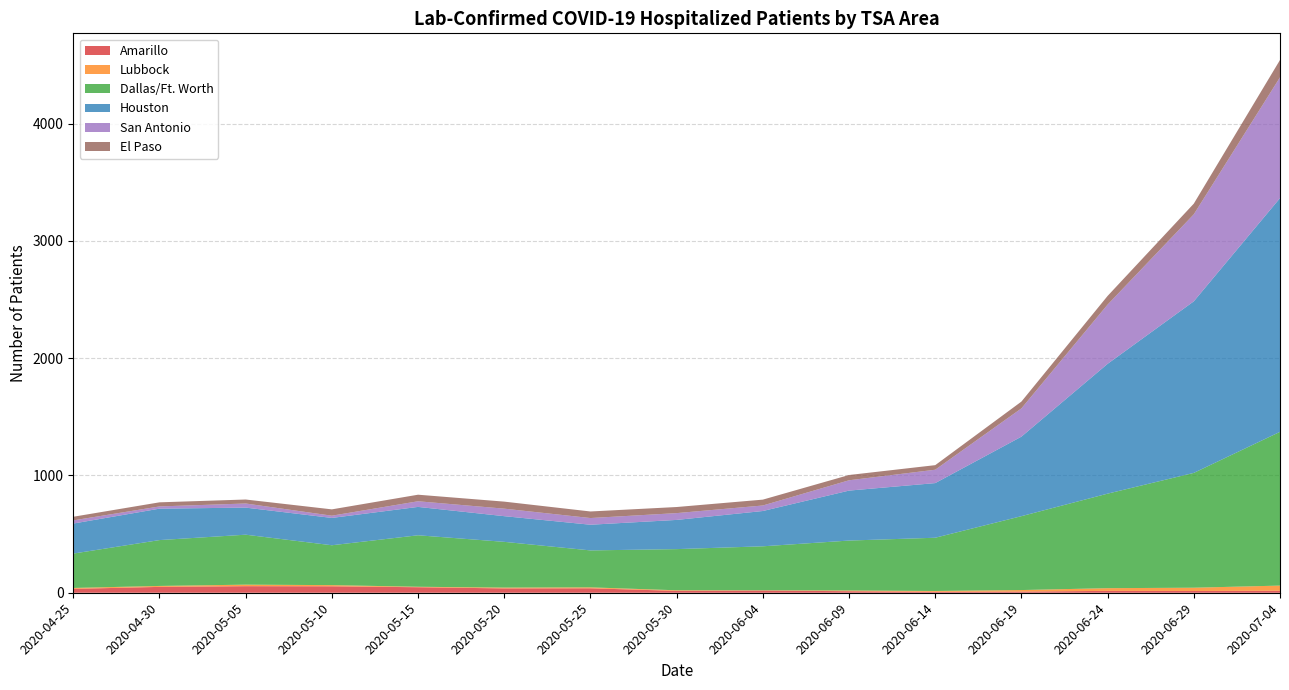

At which category is the sum across all series the highest?

2020-07-04